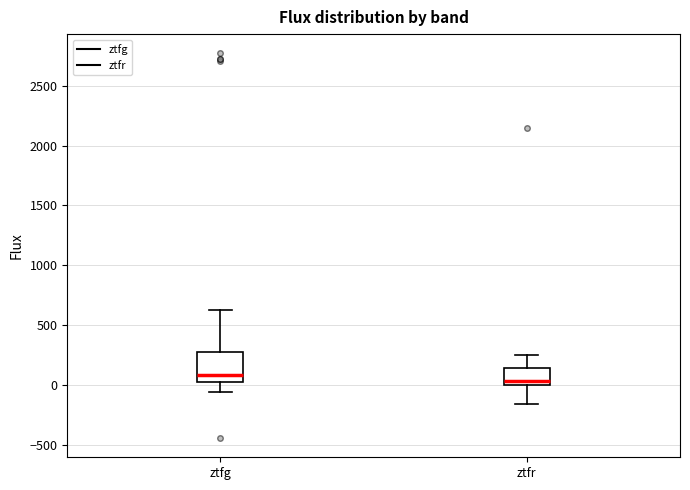

Which box is the tallest, from its lower edge to its upper edge?

ztfg